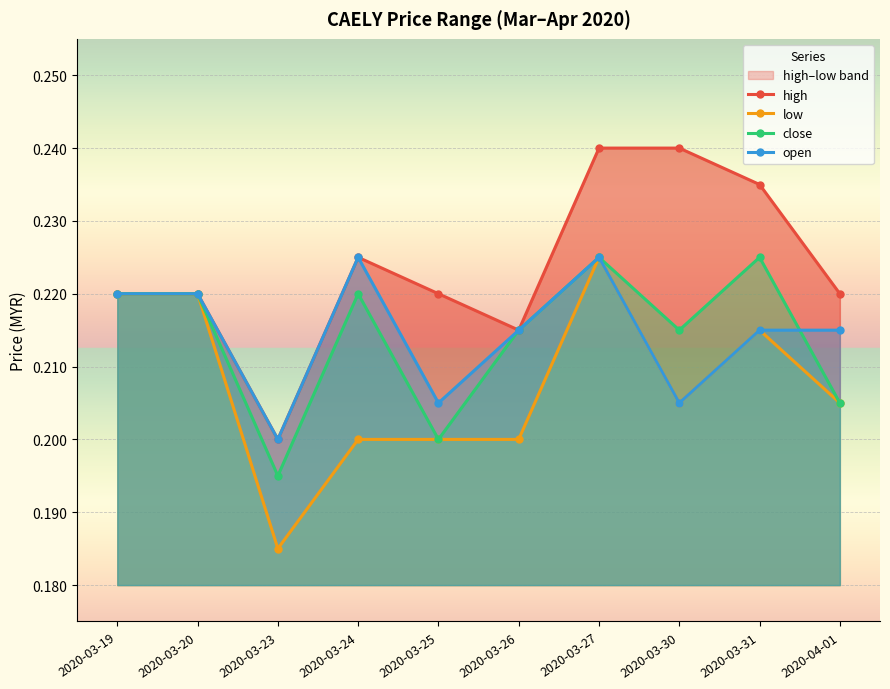

What is the label of the 4th point from the right?

2020-03-27